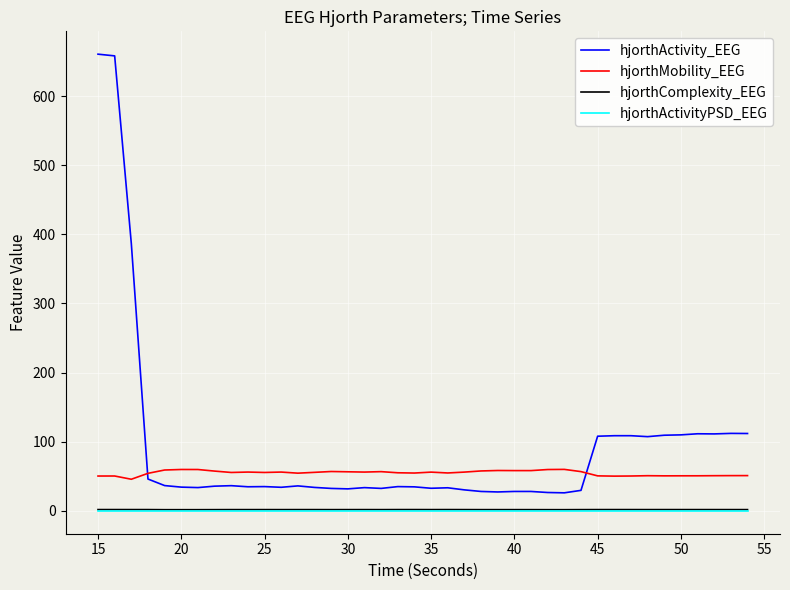

What is the maximum value shown in the chart?

660.7